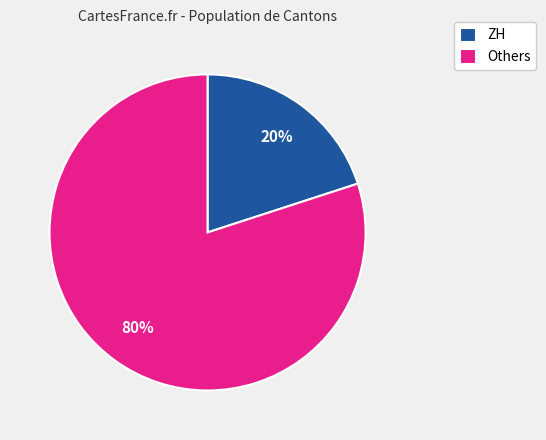

Which category has the smallest portion of the pie?

ZH